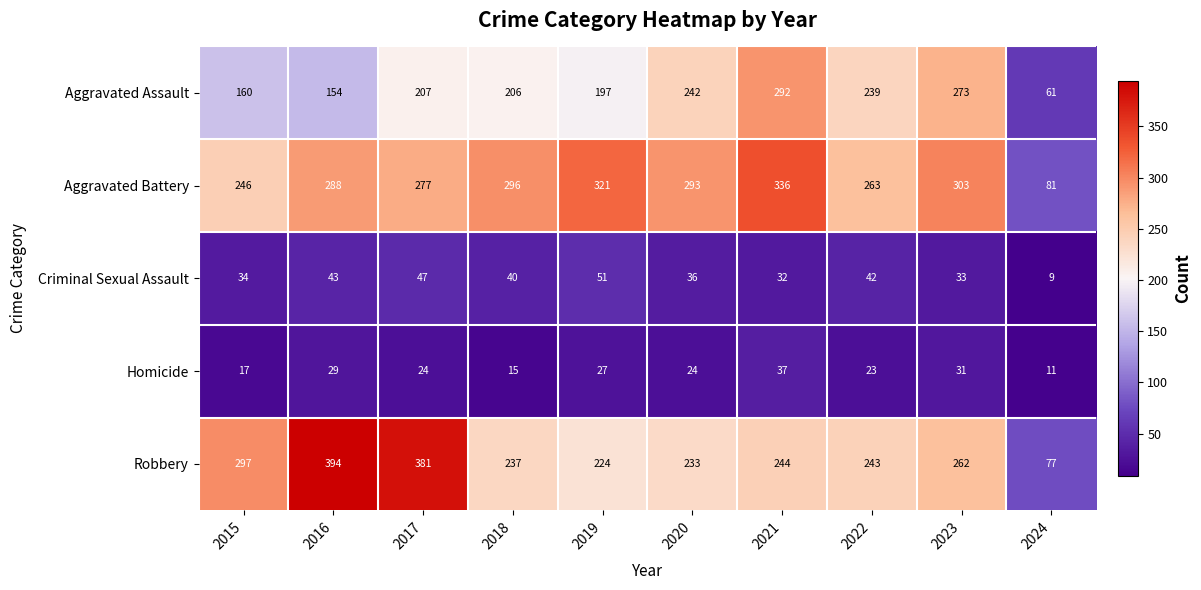

What is the average value of the Aggravated Assault series?

203